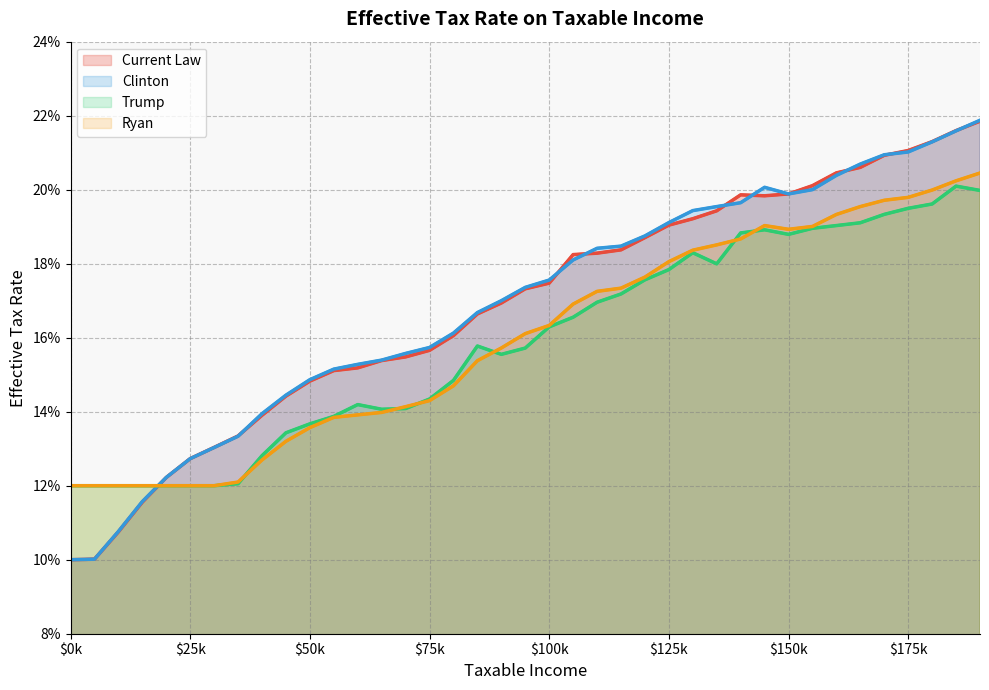

What is the greatest value displayed?

0.2